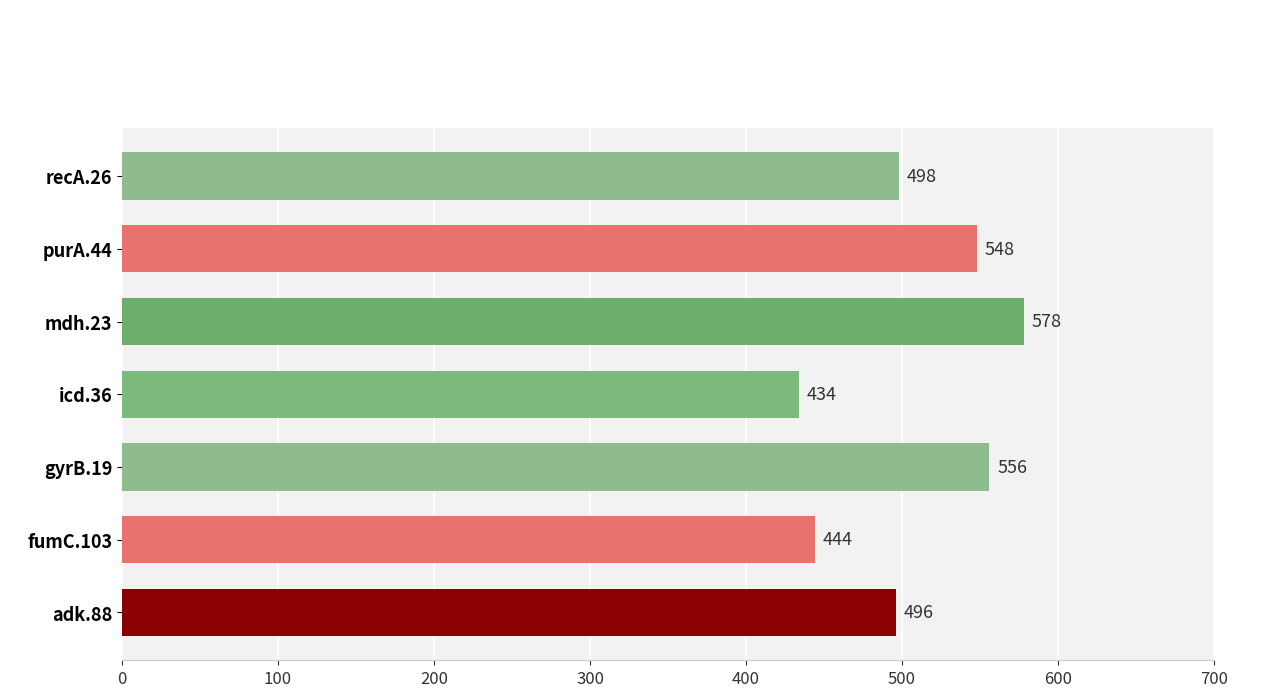

What value does the data have at mdh.23, to the nearest 5?

580